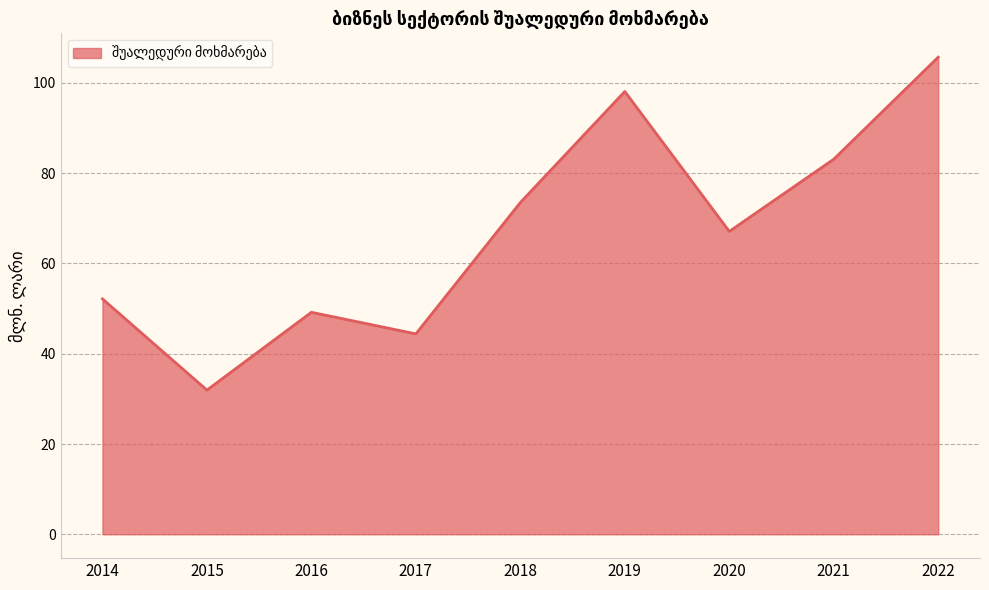

Reading left to right, transcribe all the data shown in this chart.

2014=52.1	2015=31.9	2016=49.2	2017=44.4	2018=73.5	2019=98.1	2020=67.1	2021=83.1	2022=105.7